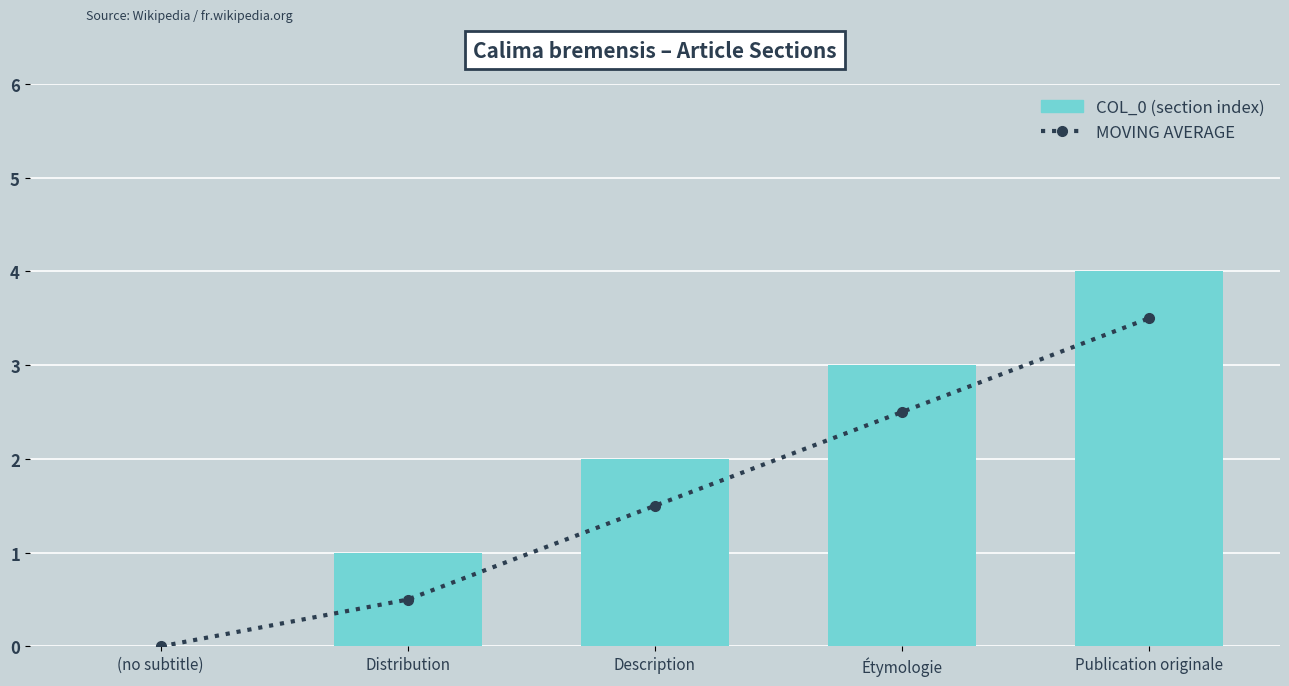

Which label corresponds to the smallest value in the chart?

(no subtitle)